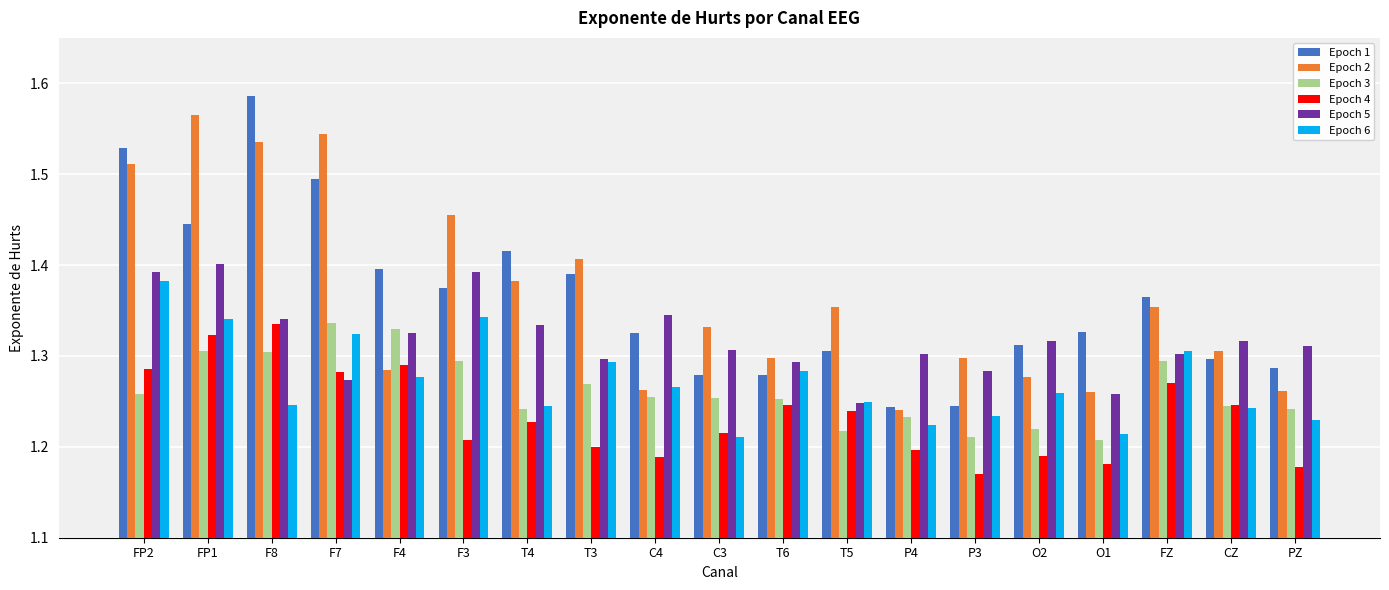

Rank the series at P3 from lowest to highest value.

Epoch 4, Epoch 3, Epoch 6, Epoch 1, Epoch 5, Epoch 2